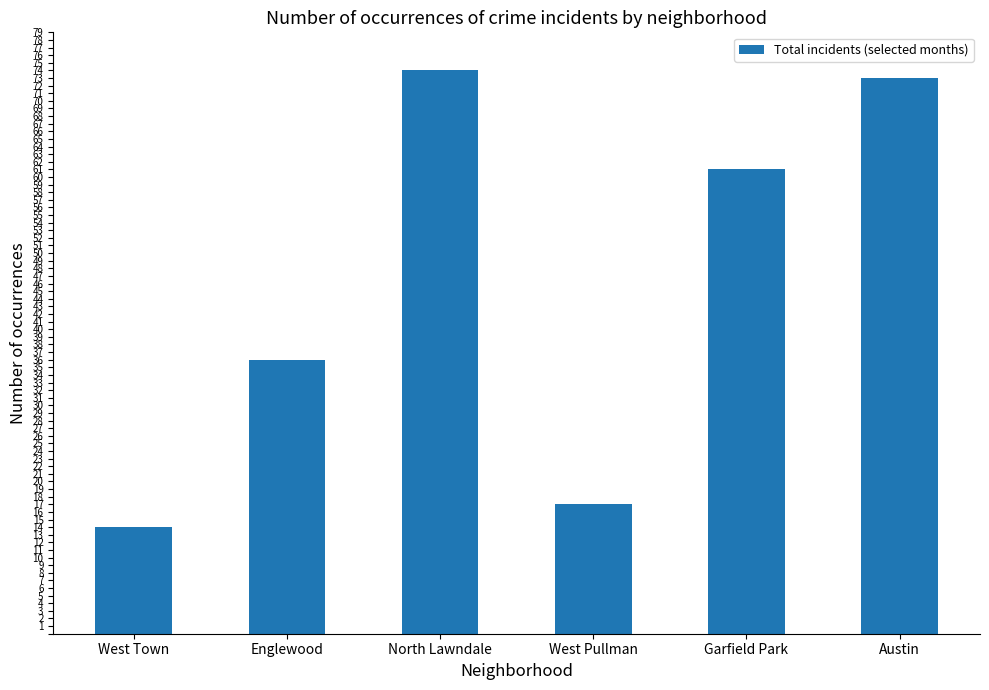

What is the difference between the values at Austin and North Lawndale?

1